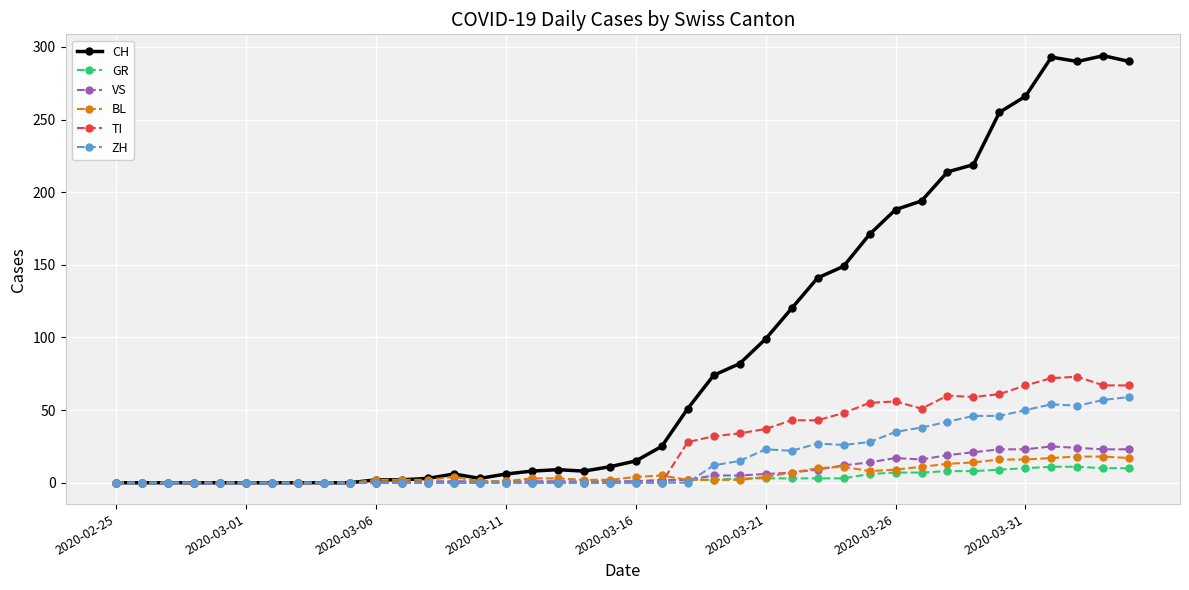

Which series has the widest spread of values?

CH